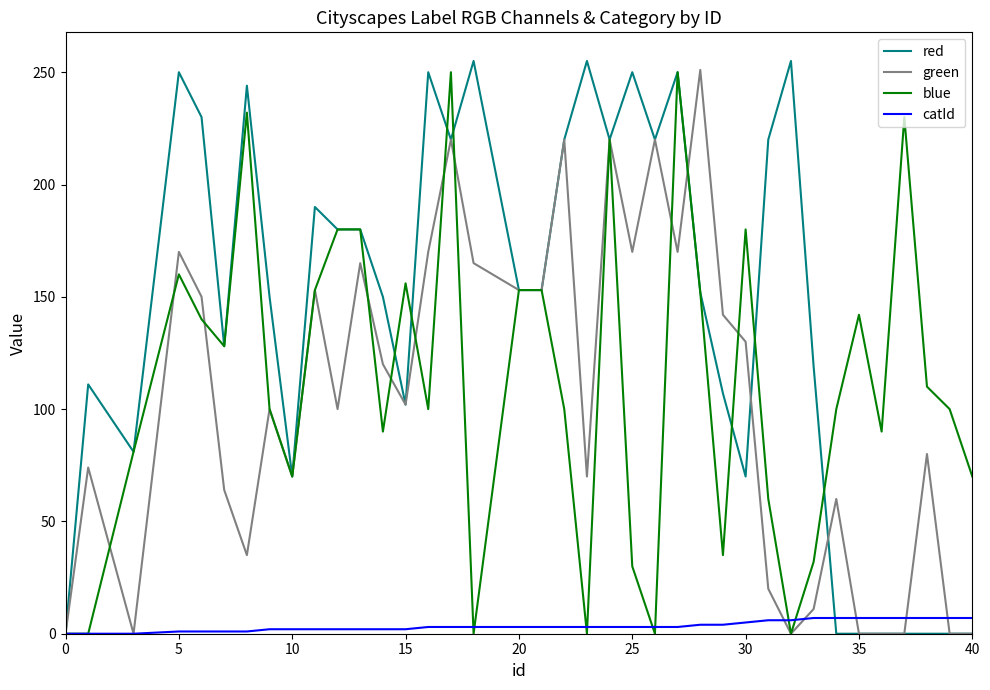

How many lines are shown in the chart?

4